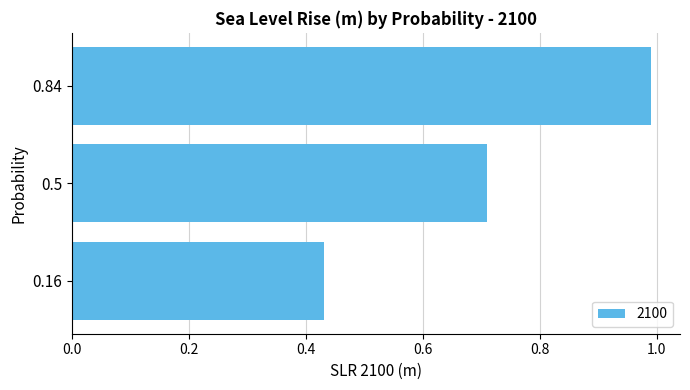

Is it true that the value at 0.16 is 0.2?

False